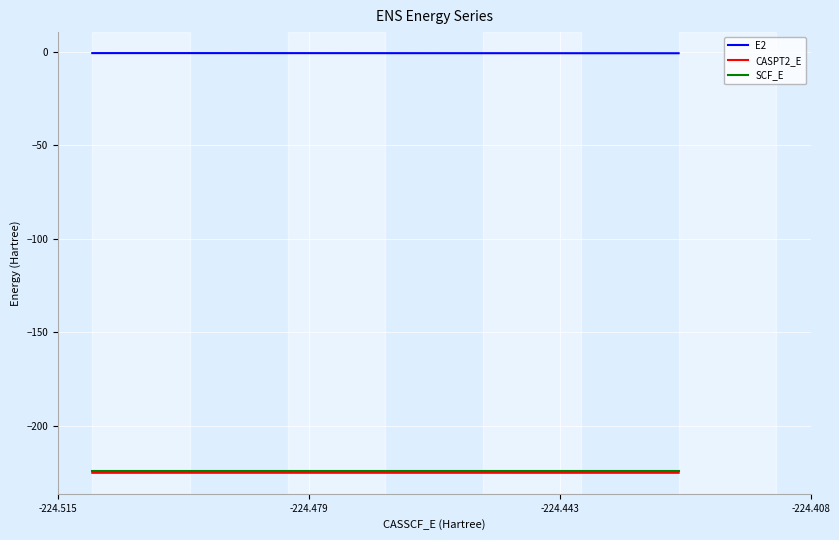

Which series has the largest total across all categories?

E2